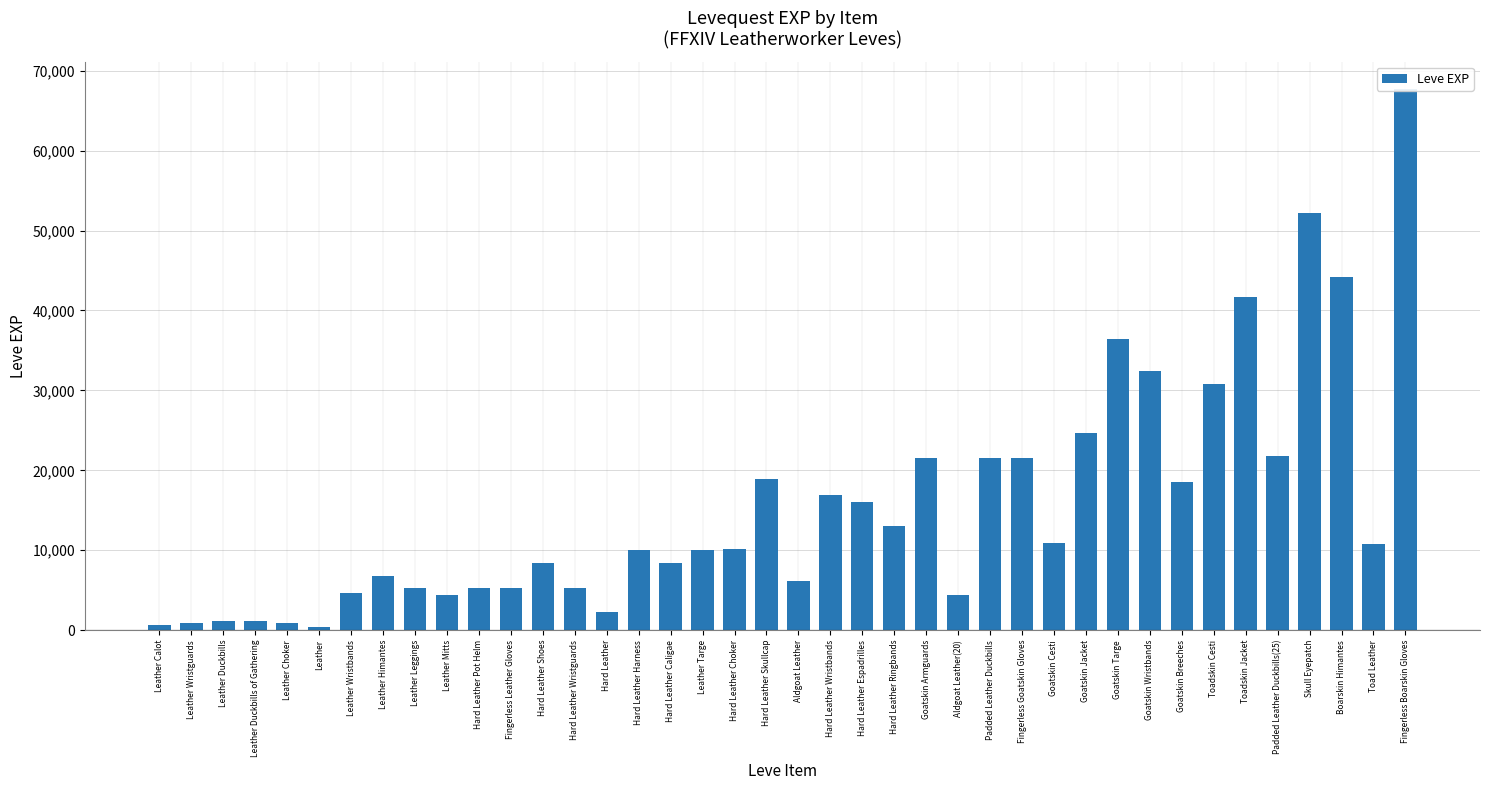

The value at Leather Duckbills of Gathering is 511. True or false?

False